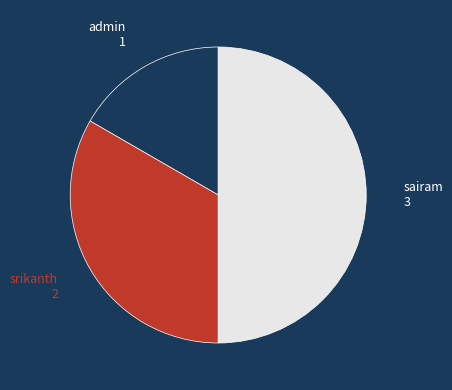

Does any single category account for the majority?

No